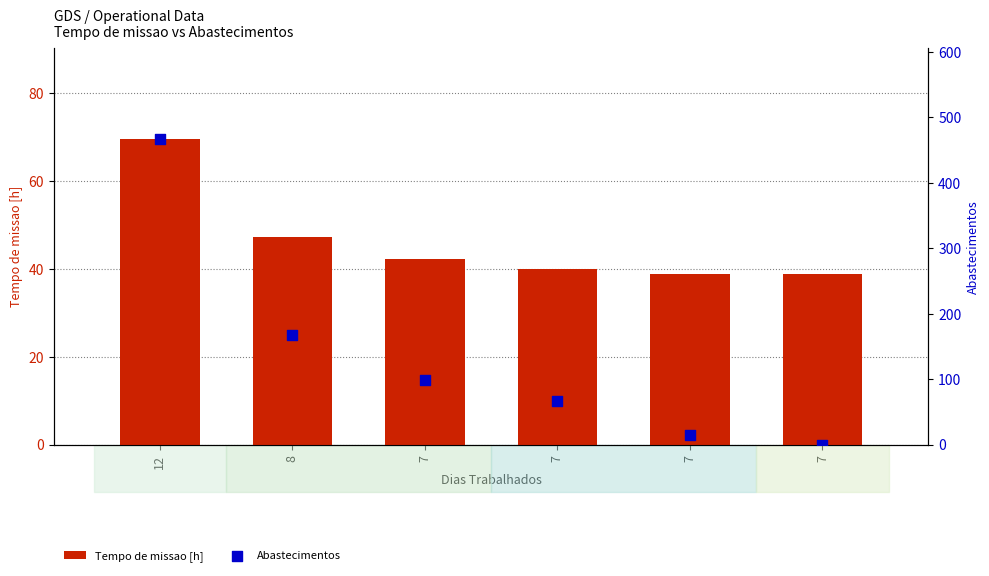

Which series has the largest total across all categories?

Abastecimentos